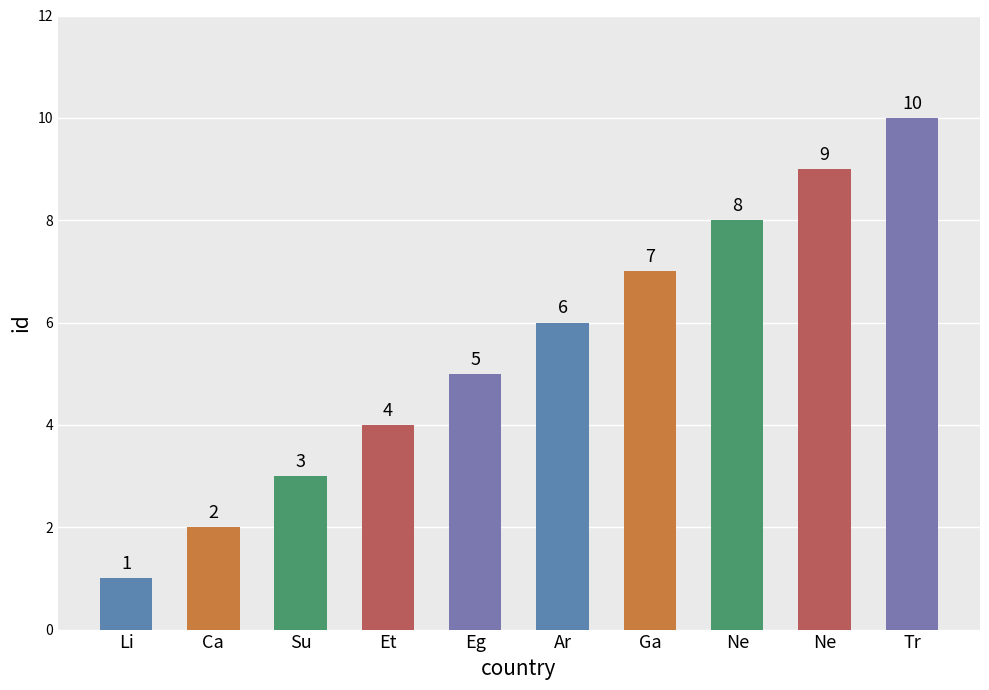

How many values are between 3 and 8?

6